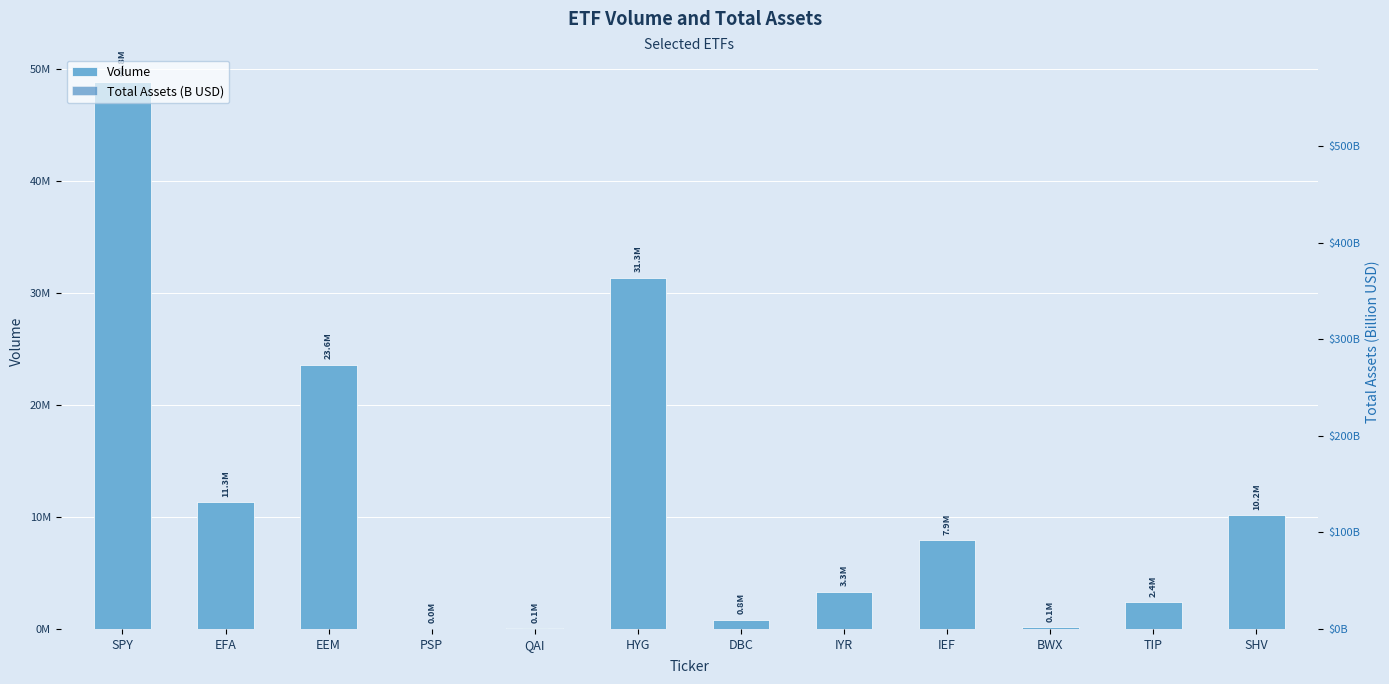

What is the average value of the Volume series?

11656321.9